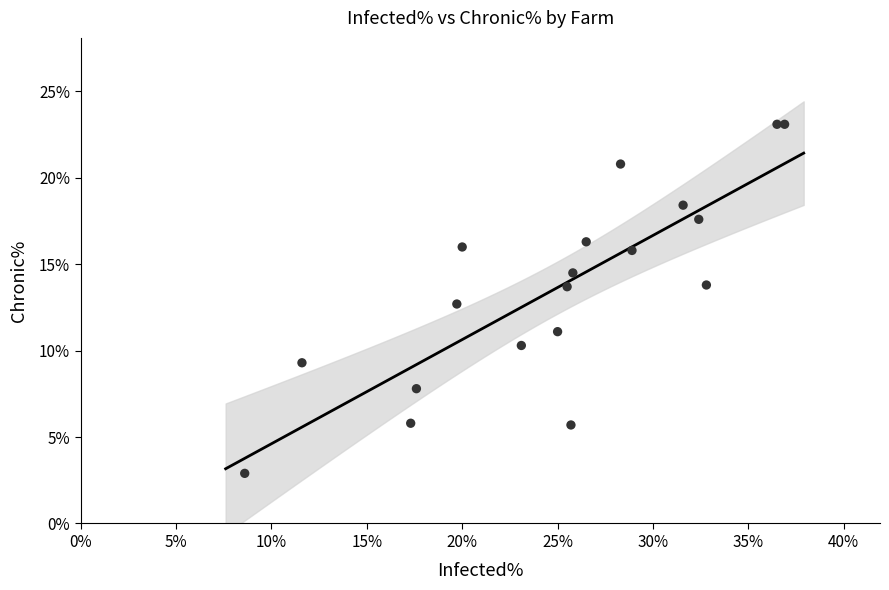

What Y value in the scatter plot is closest to 13?

12.7